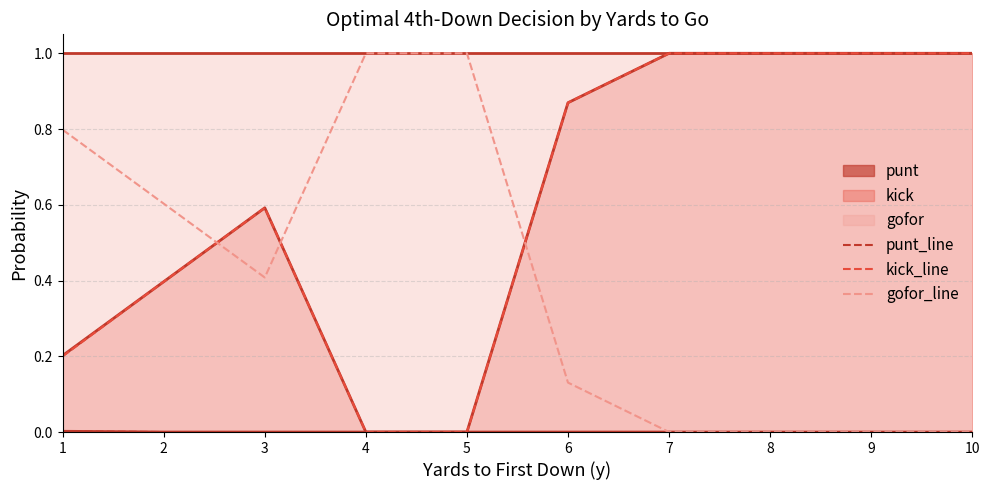

What is the sum of all gofor_line values?

3.9